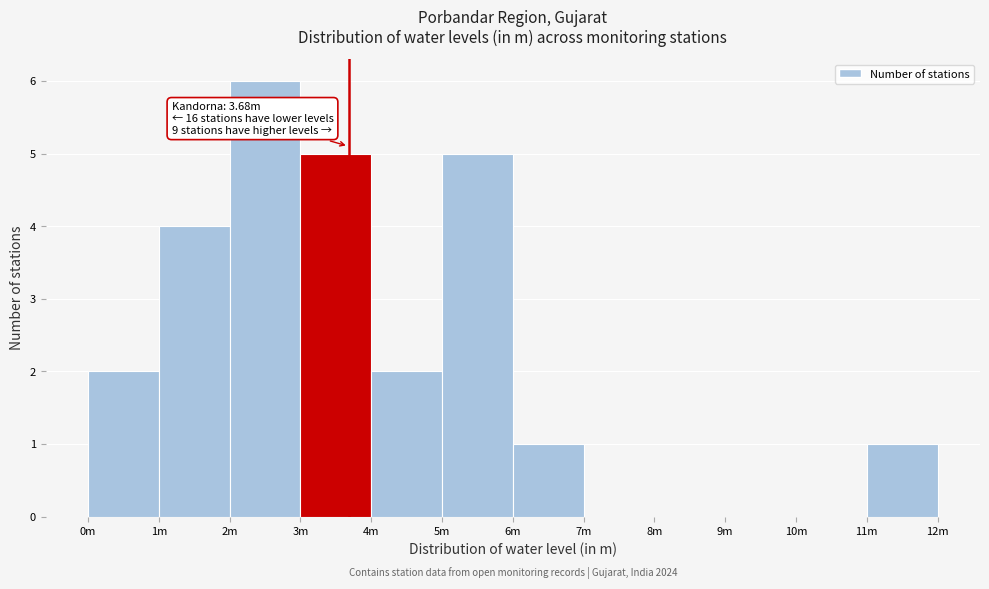

Reading right to left, extract all data points from this chart.

11m=1	10m=0	9m=0	8m=0	7m=0	6m=1	5m=5	4m=2	3m=5	2m=6	1m=4	0m=2